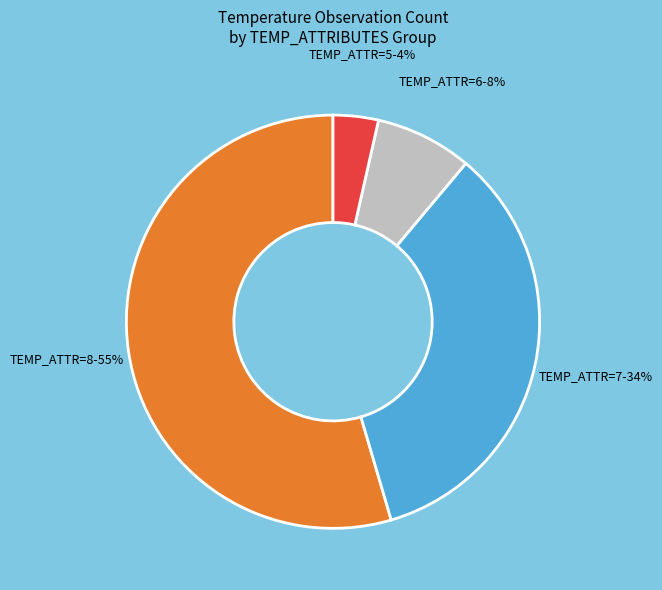

The TEMP_ATTR=5 slice represents 4% of the pie. True or false?

True